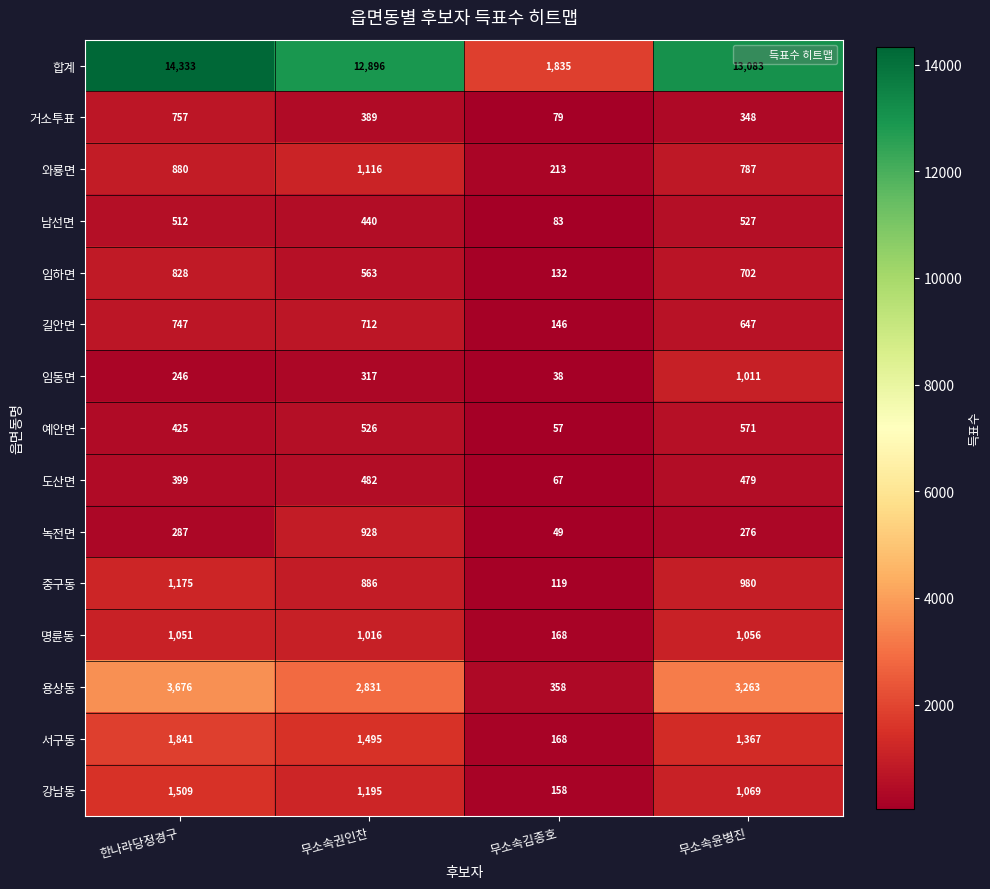

At how many categories does at least one series exceed 9051?

3